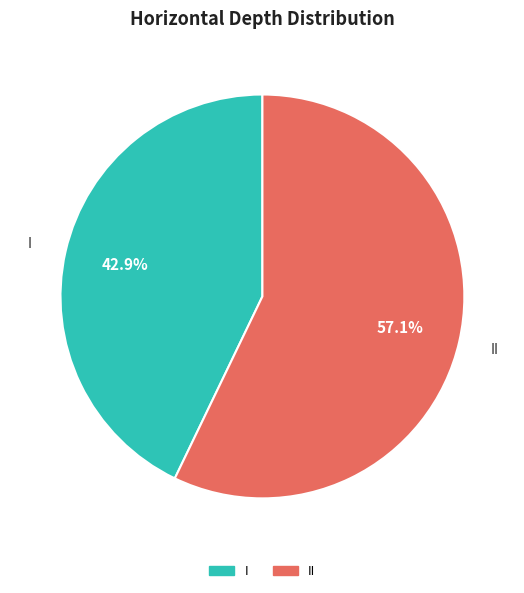

Count the number of slices in the pie.

2